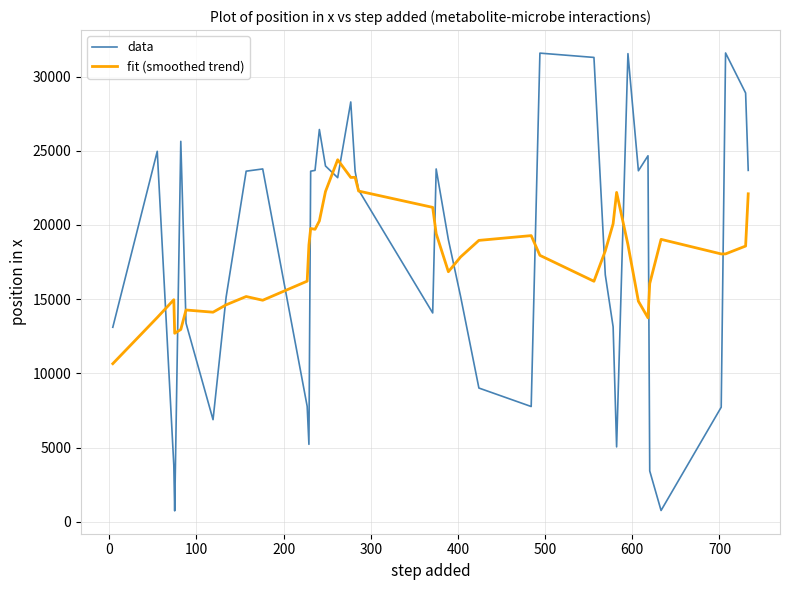

Count the number of data series in this chart.

2